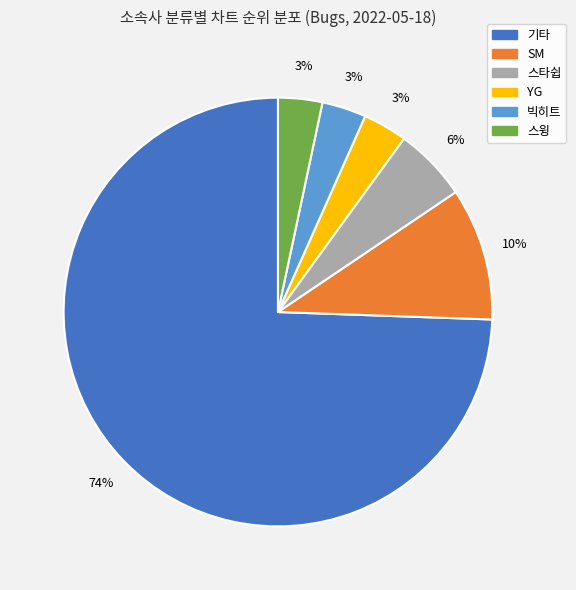

Is the sum of 빅히트 and 스윙 greater than half?

No